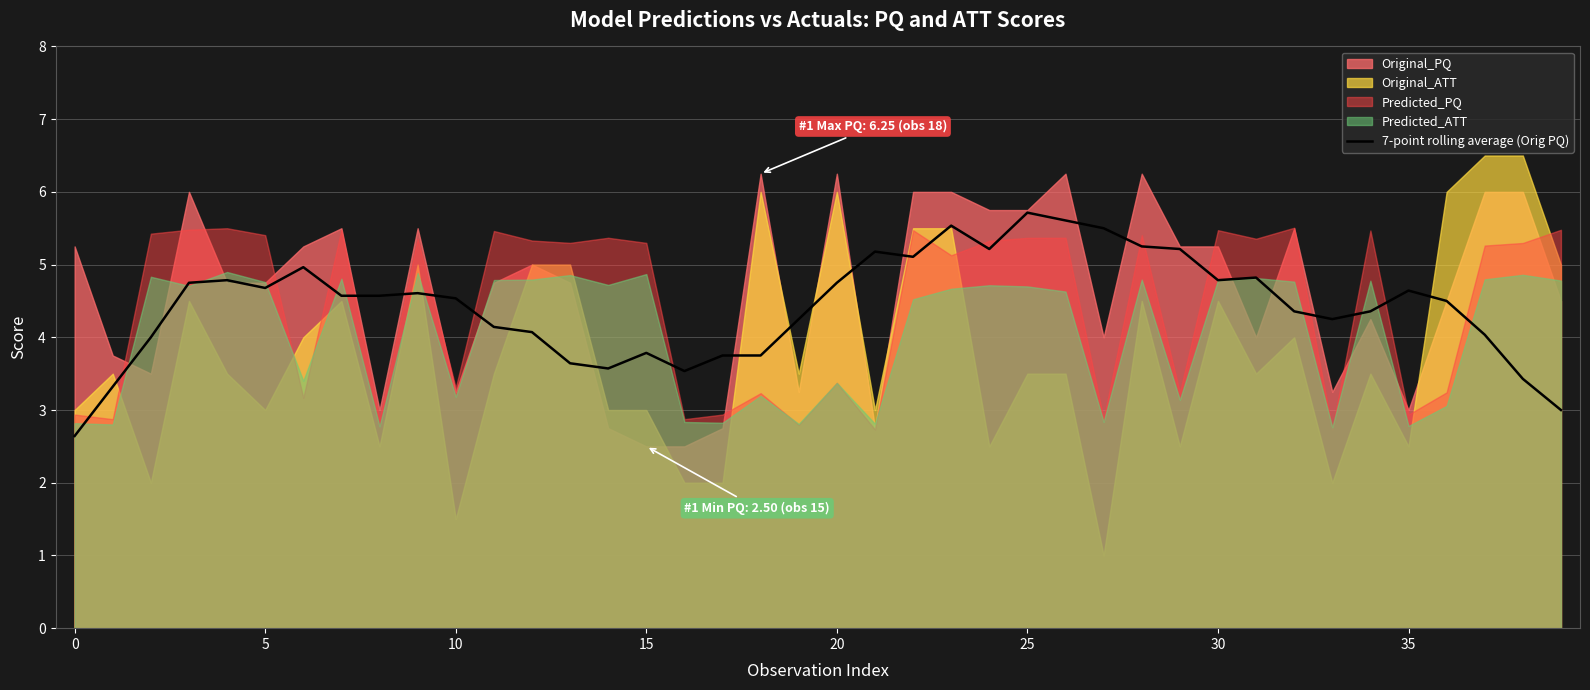

What is the difference between the maximum and minimum values?

3.1